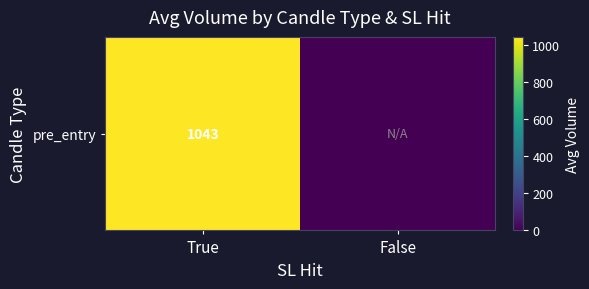

Which category has the highest value across all series?

True